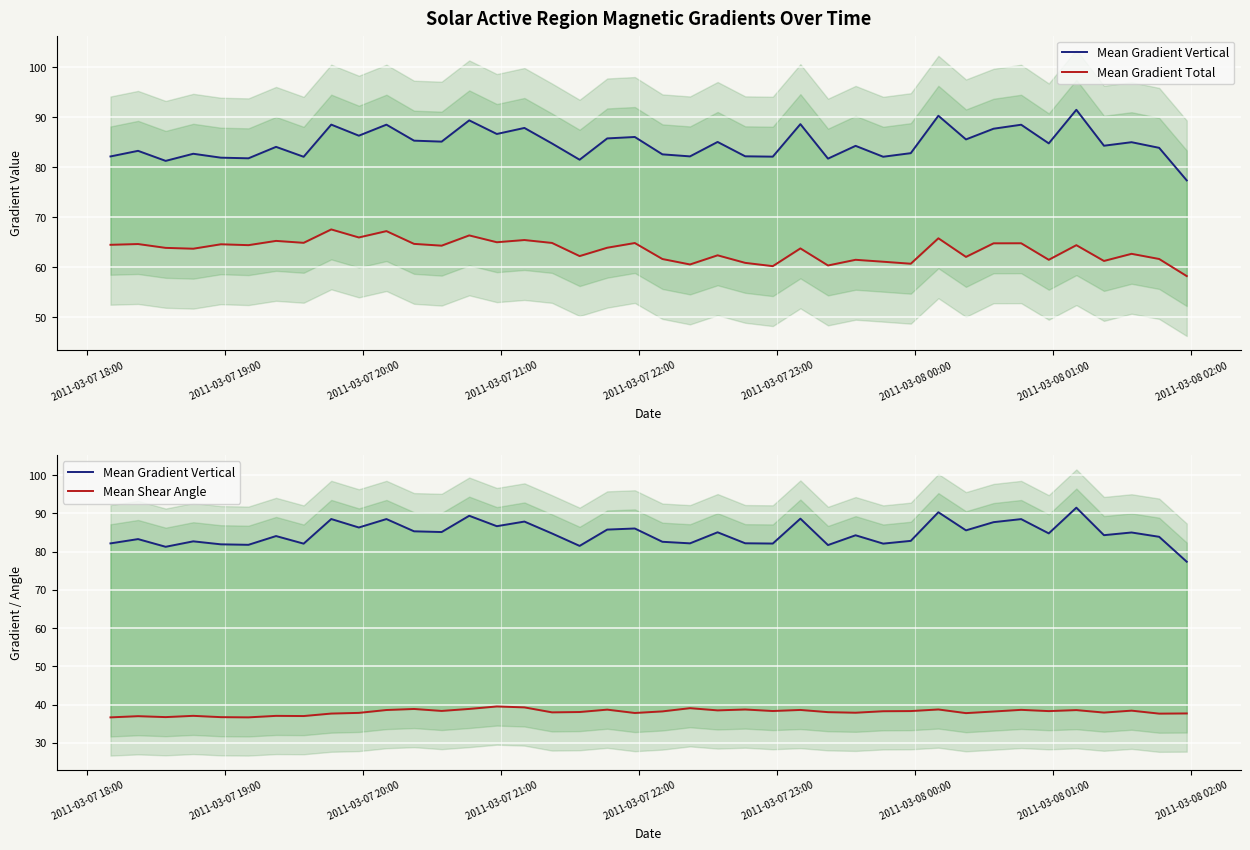

The Mean Gradient Total series shows 86.8 at 2011-03-07 20:00. True or false?

False